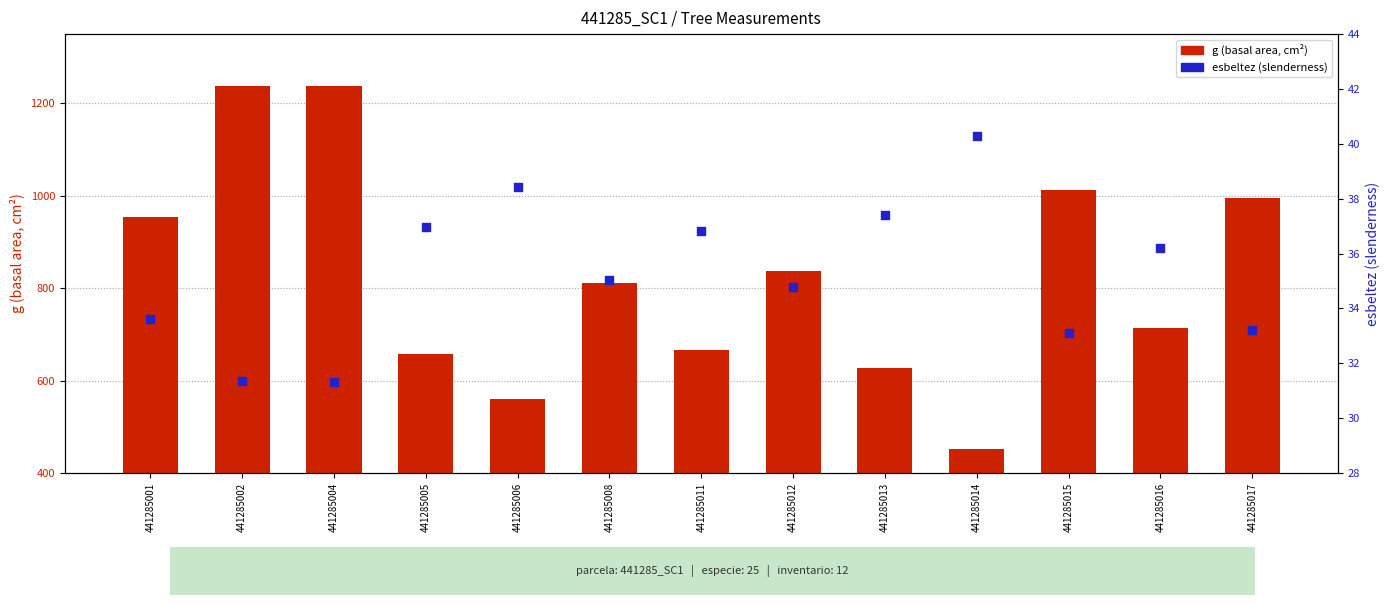

Which series reaches the minimum Y coordinate?

esbeltez (slenderness)